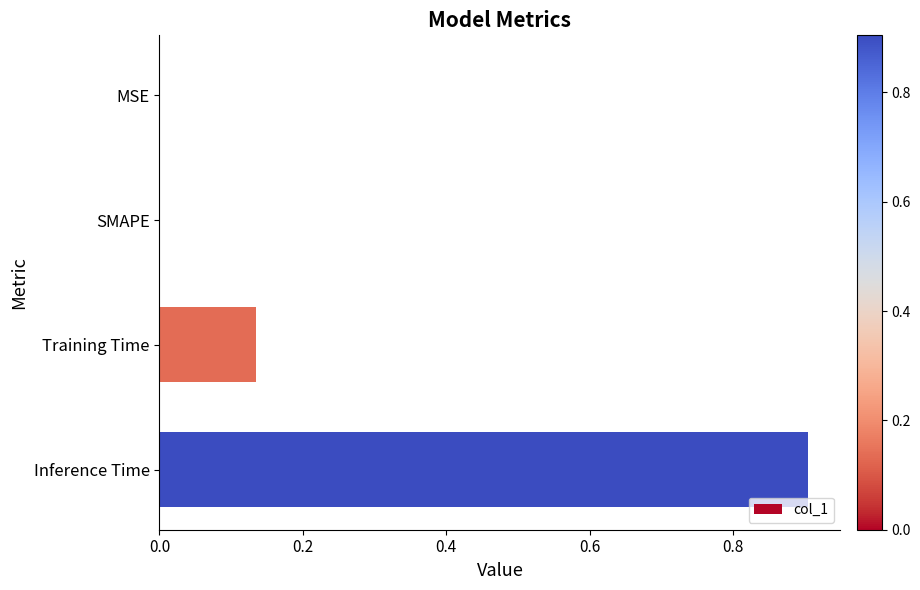

True or false: the data shows 0.9 at Inference Time.

True